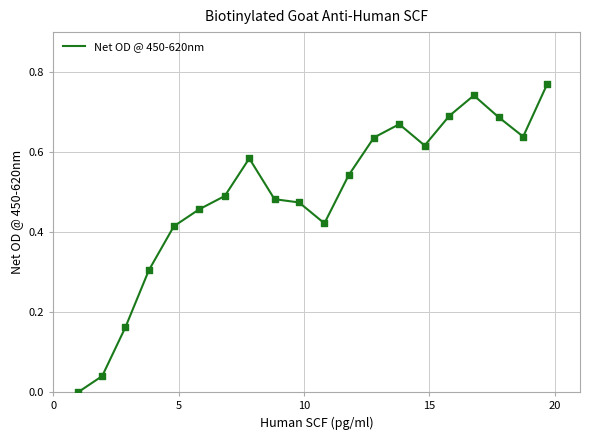

How many lines are shown in the chart?

1